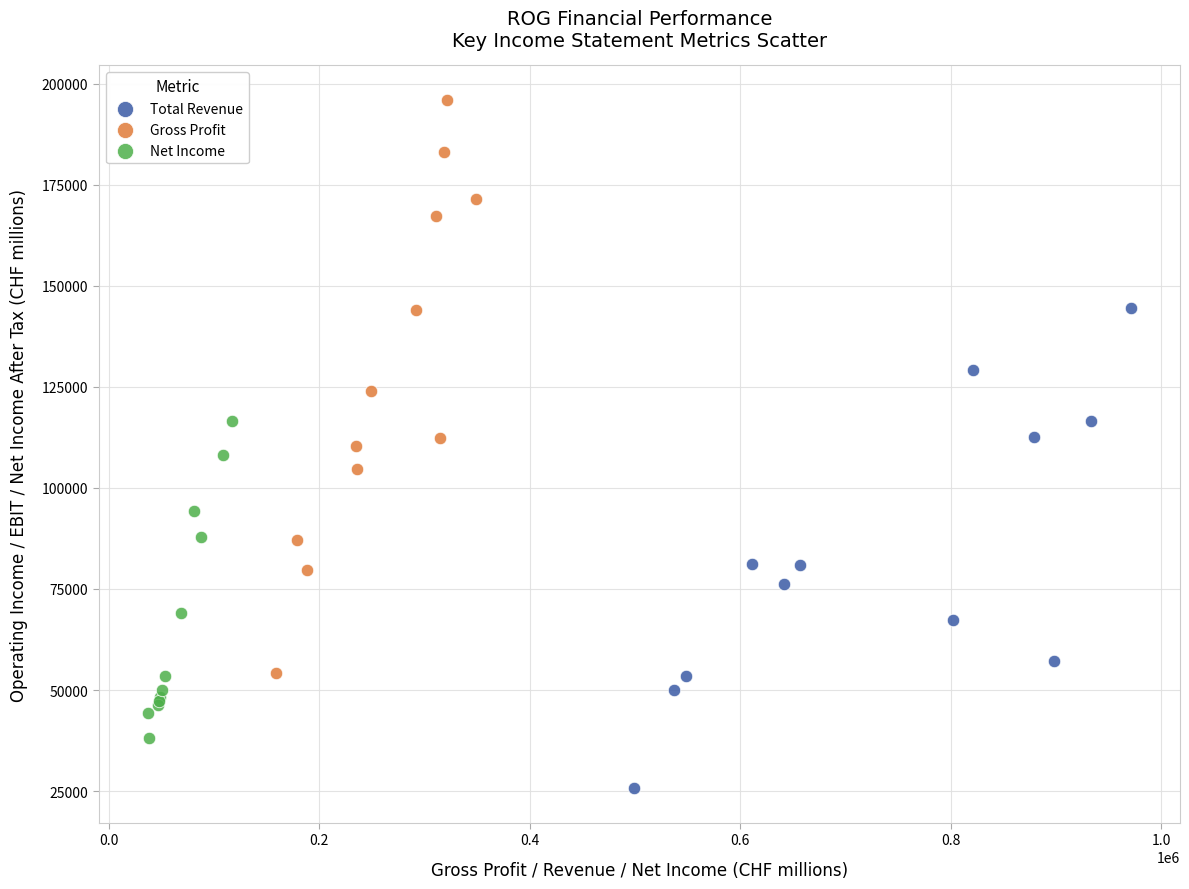

Which series has the widest spread of Y values?

Gross Profit